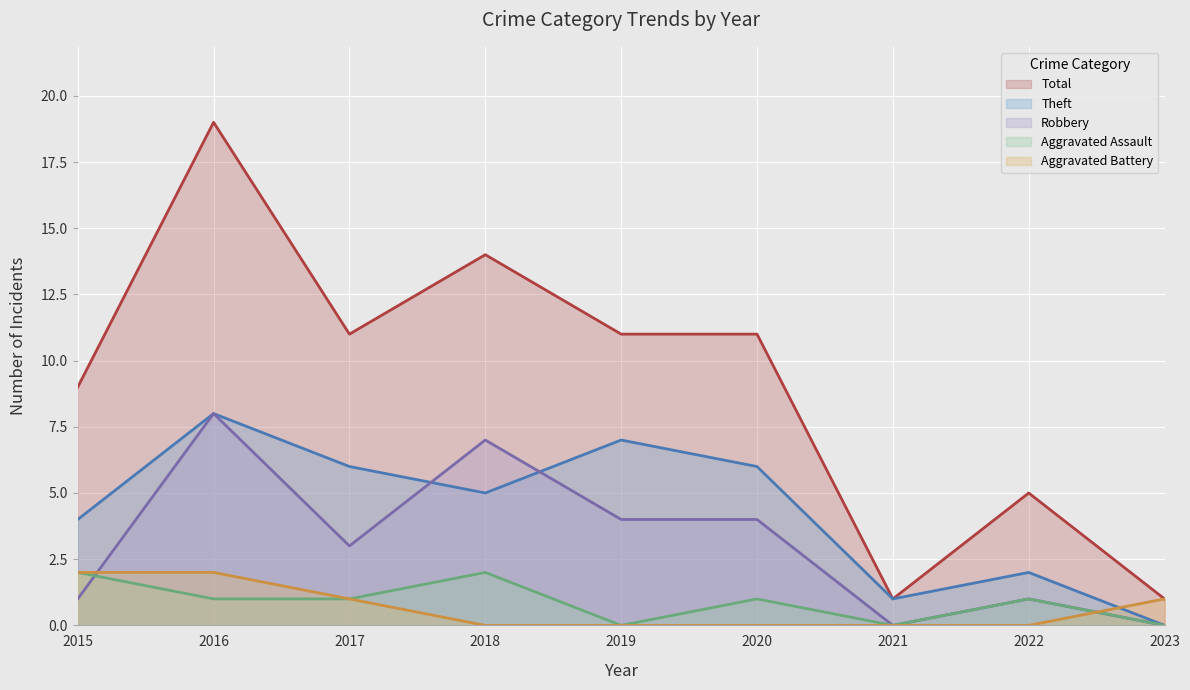

Rank the categories by Aggravated Battery value from lowest to highest.

2018, 2019, 2020, 2021, 2022, 2017, 2023, 2015, 2016